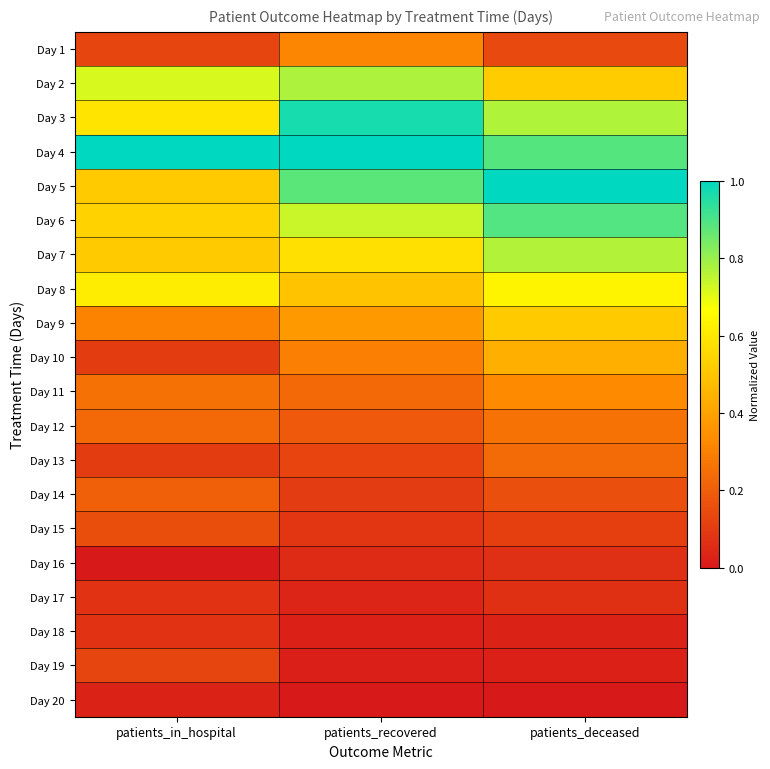

List the series in order of their peak value, lowest first.

Day 20, Day 16, Day 17, Day 18, Day 19, Day 15, Day 14, Day 13, Day 12, Day 1, Day 11, Day 10, Day 9, Day 8, Day 7, Day 2, Day 6, Day 3, Day 4, Day 5